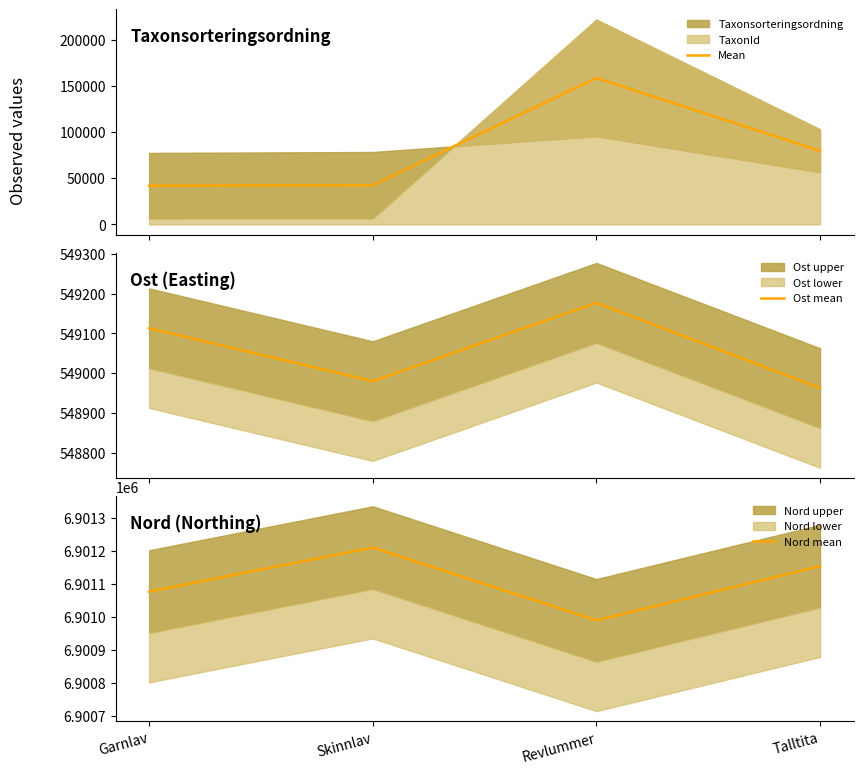

Which label corresponds to the smallest value in the chart?

Garnlav